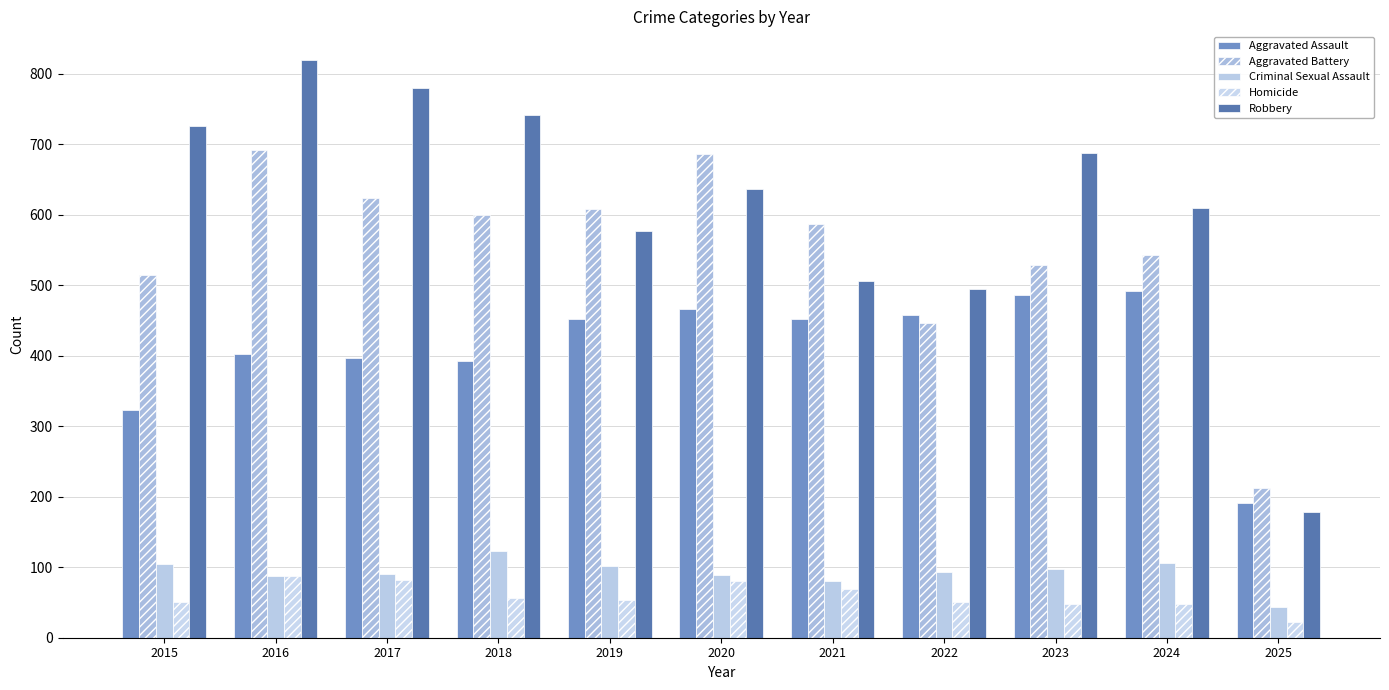

What is the total value across all series at 2022?

1542